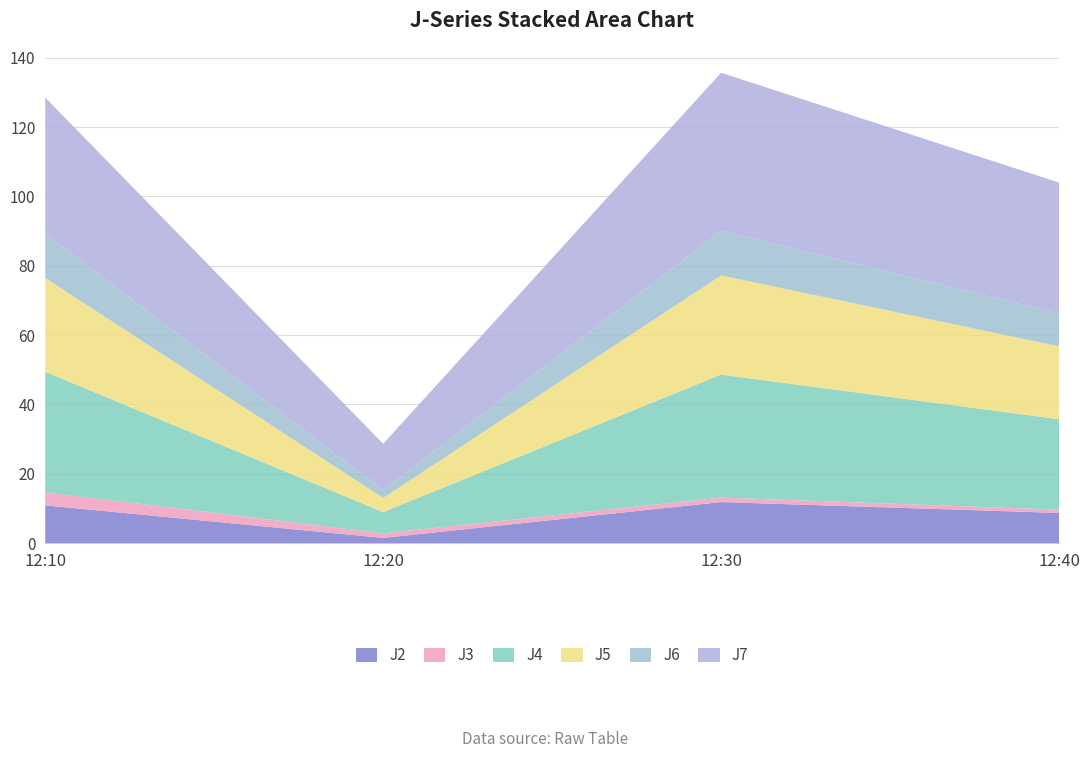

Reading left to right, what are all the values shown in this chart?

J2: 10.9	1.5	11.8	8.7
J3: 3.8	1.3	1.3	0.9
J4: 34.8	6.1	35.5	26.1
J5: 27.1	4.1	28.6	21.0
J6: 12.8	2.2	12.8	9.4
J7: 39.2	13.4	45.6	37.8